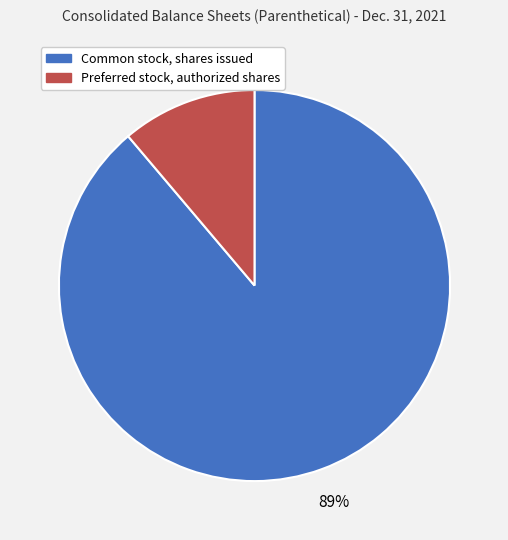

Count the number of slices in the pie.

2